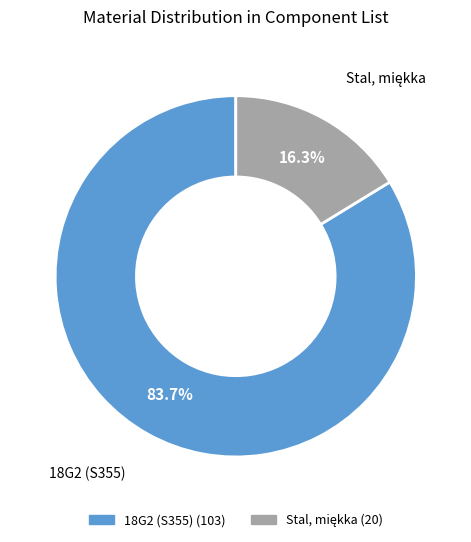

What is the largest slice in the pie chart?

18G2 (S355)